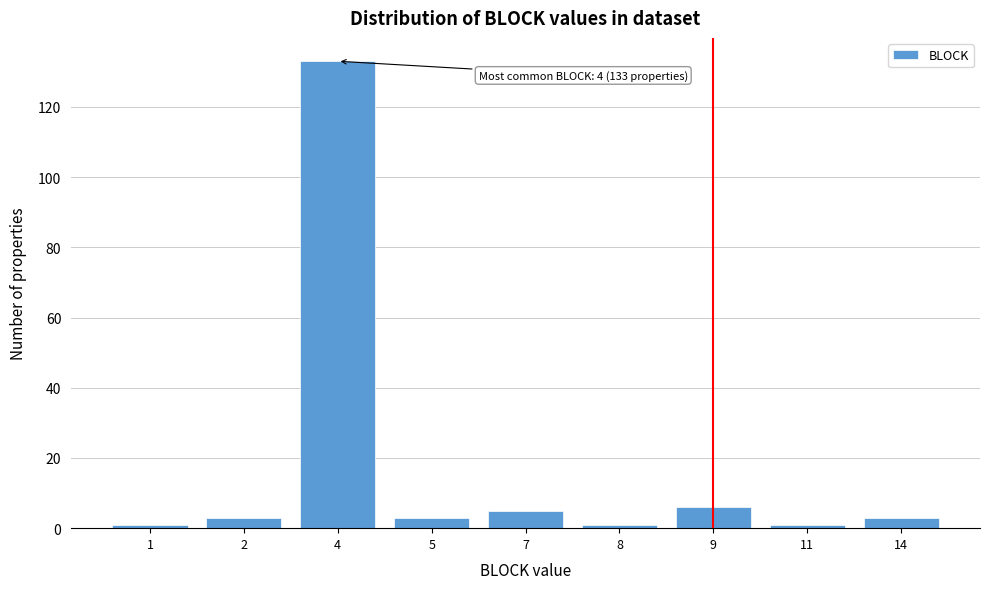

Reading right to left, list all the values displayed in this chart.

3	1	6	1	5	3	133	3	1